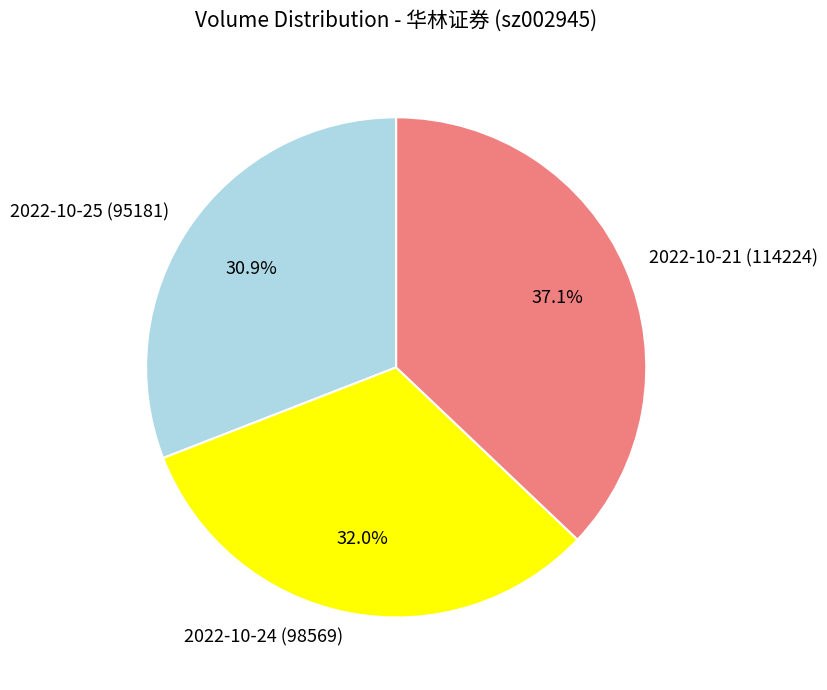

Which category has the smallest portion of the pie?

2022-10-25 (95181)